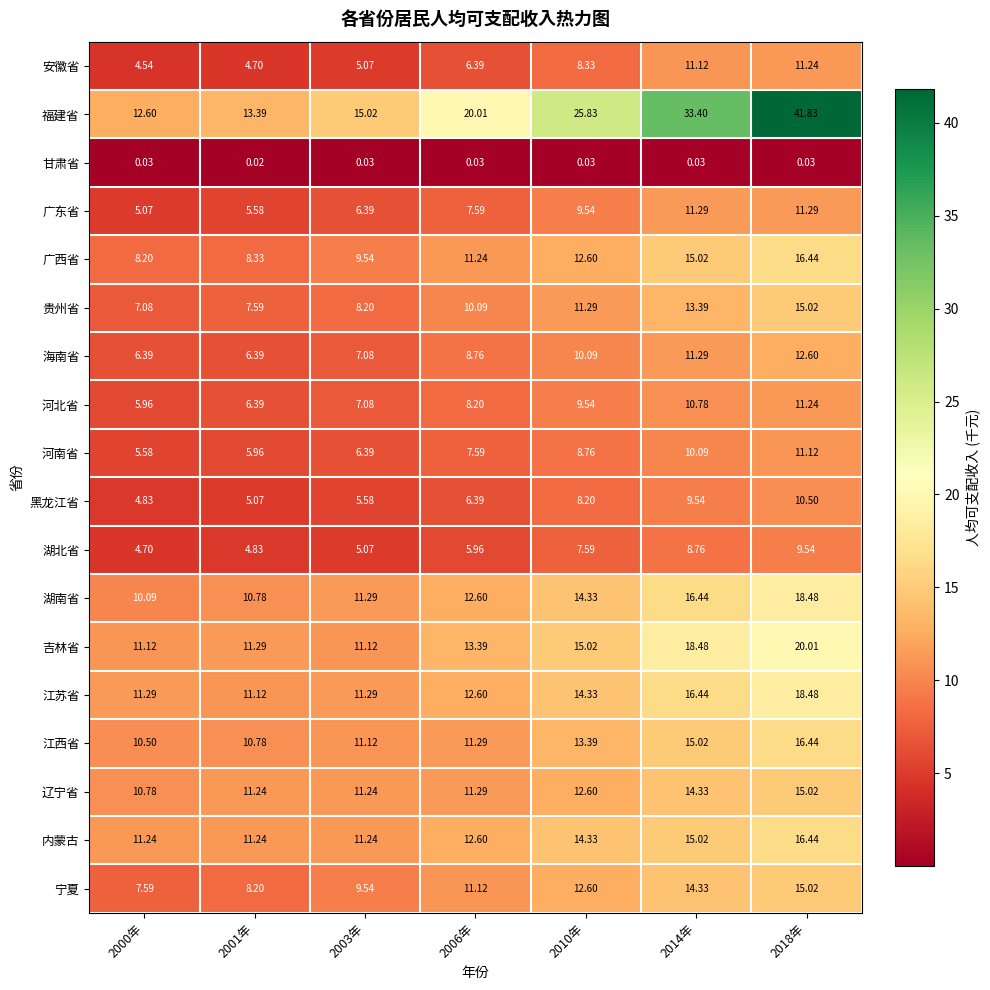

At how many categories does at least one series exceed 4?

7